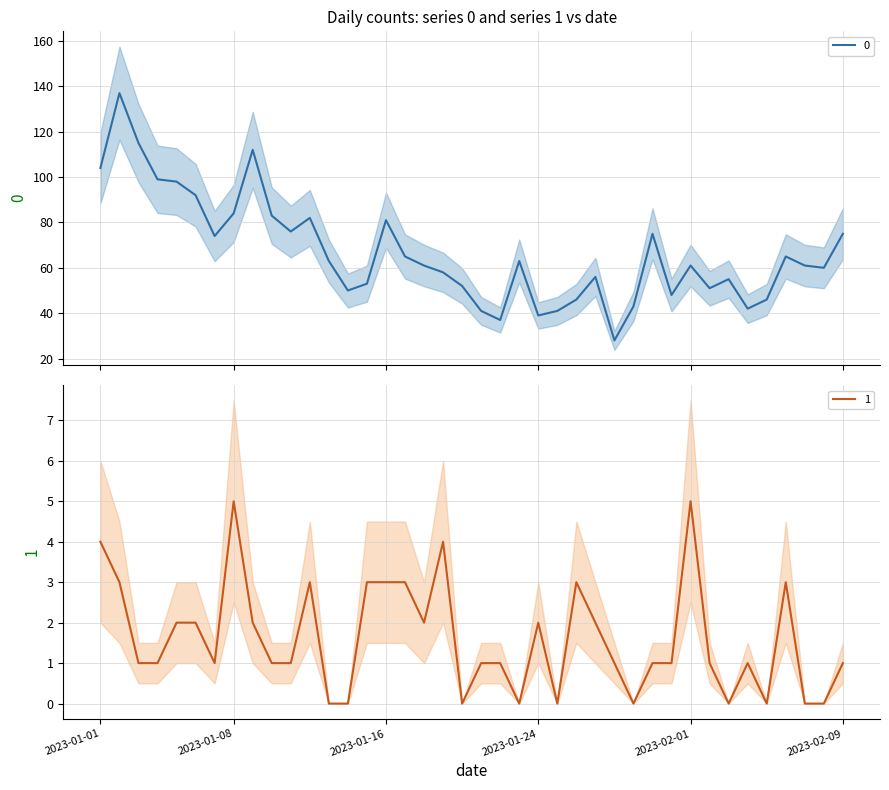

True or false: 1 has a value of 1 at 2023-01-03.

False